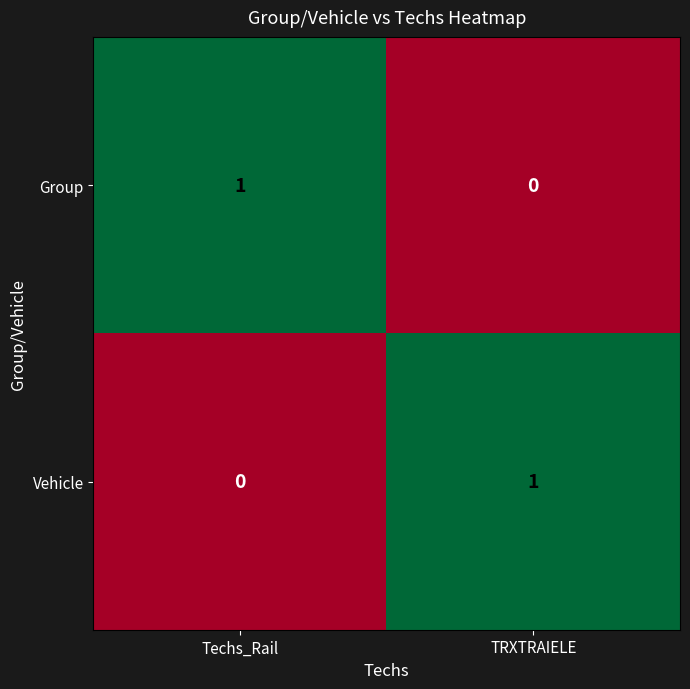

How many data points does each series have?

2